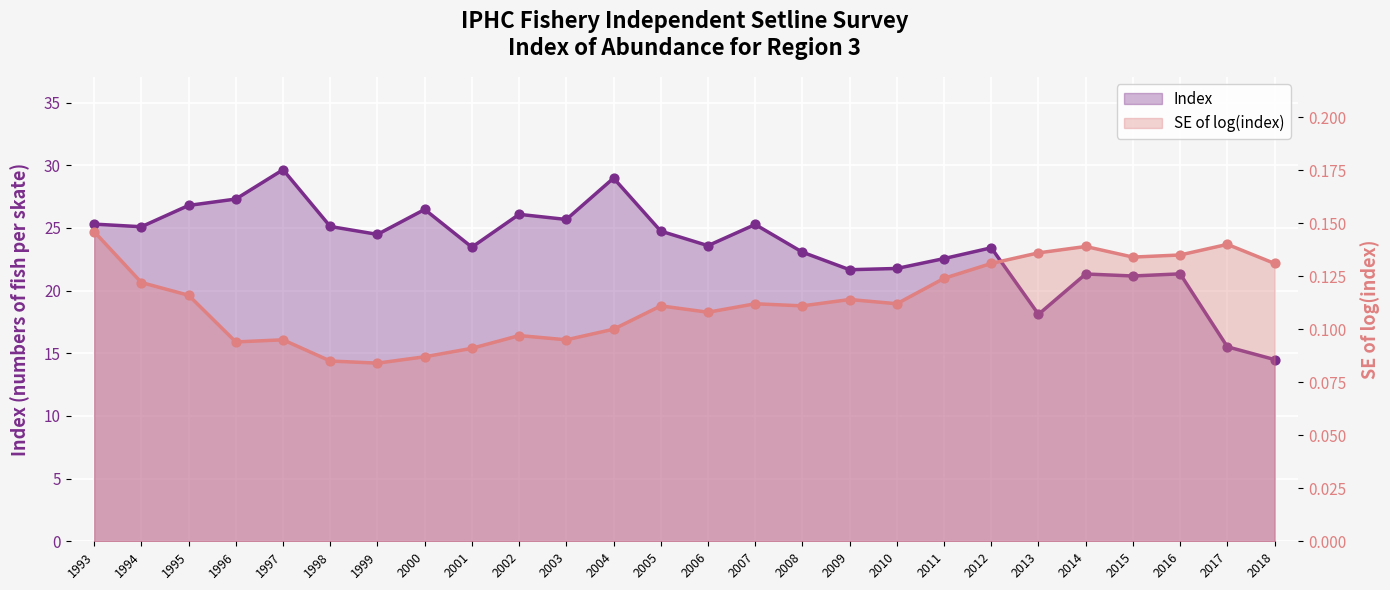

Which series has the largest total across all categories?

Index